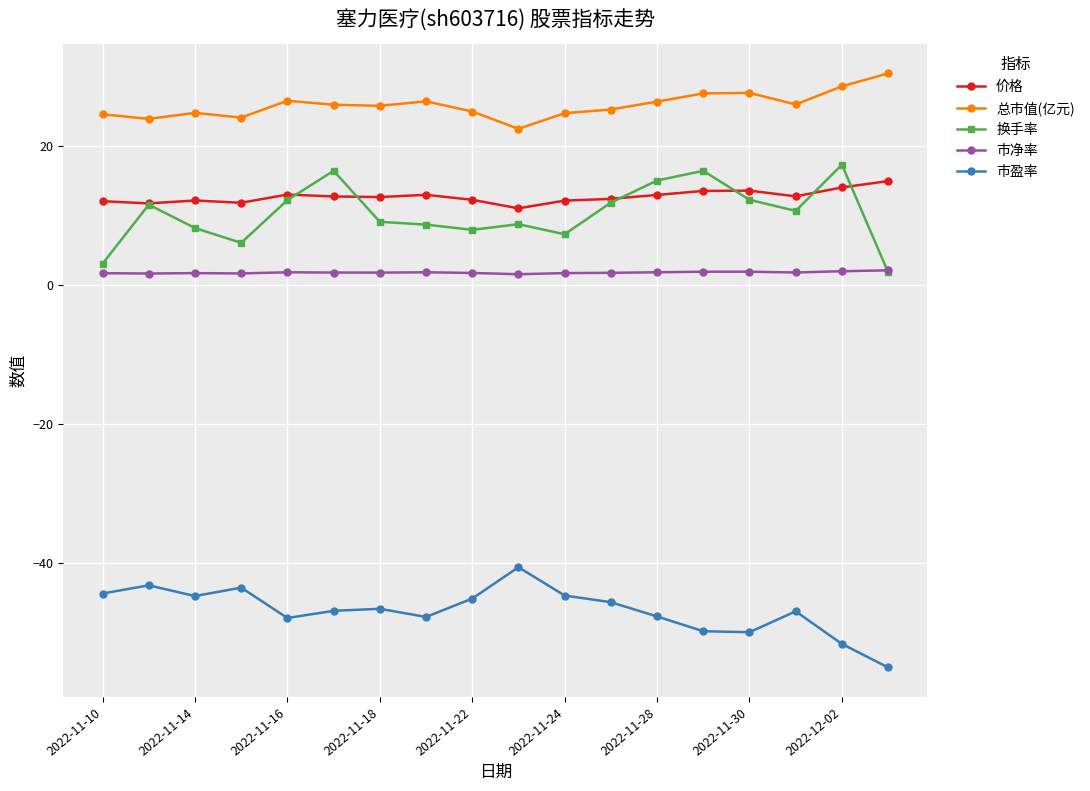

True or false: 市净率 and 价格 cross at least once.

False